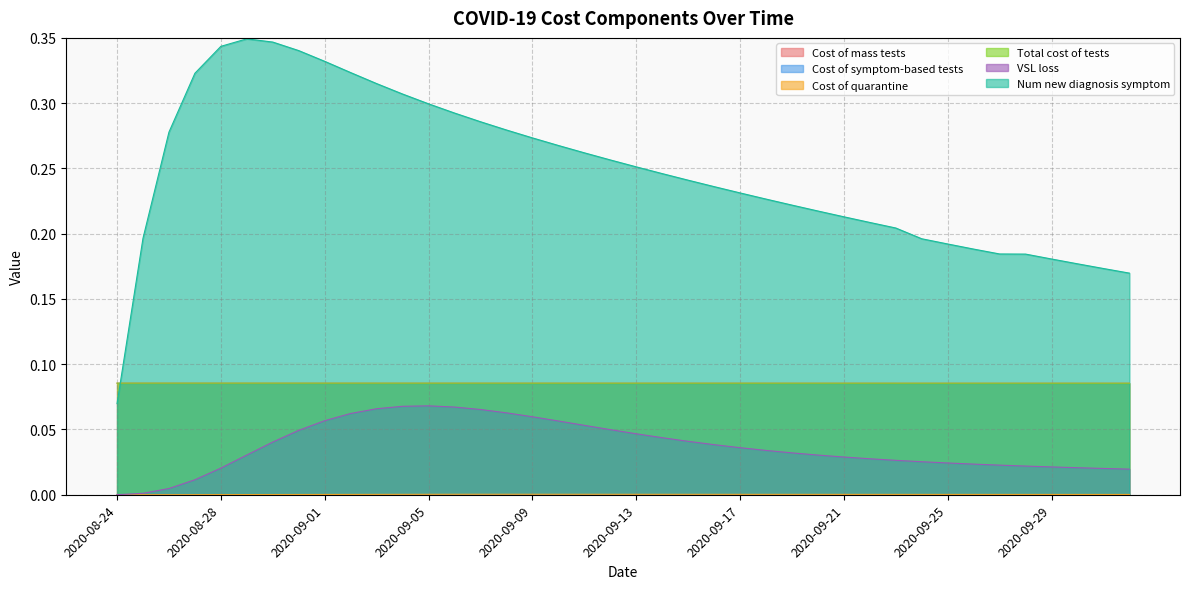

How many data points does each series have?

40